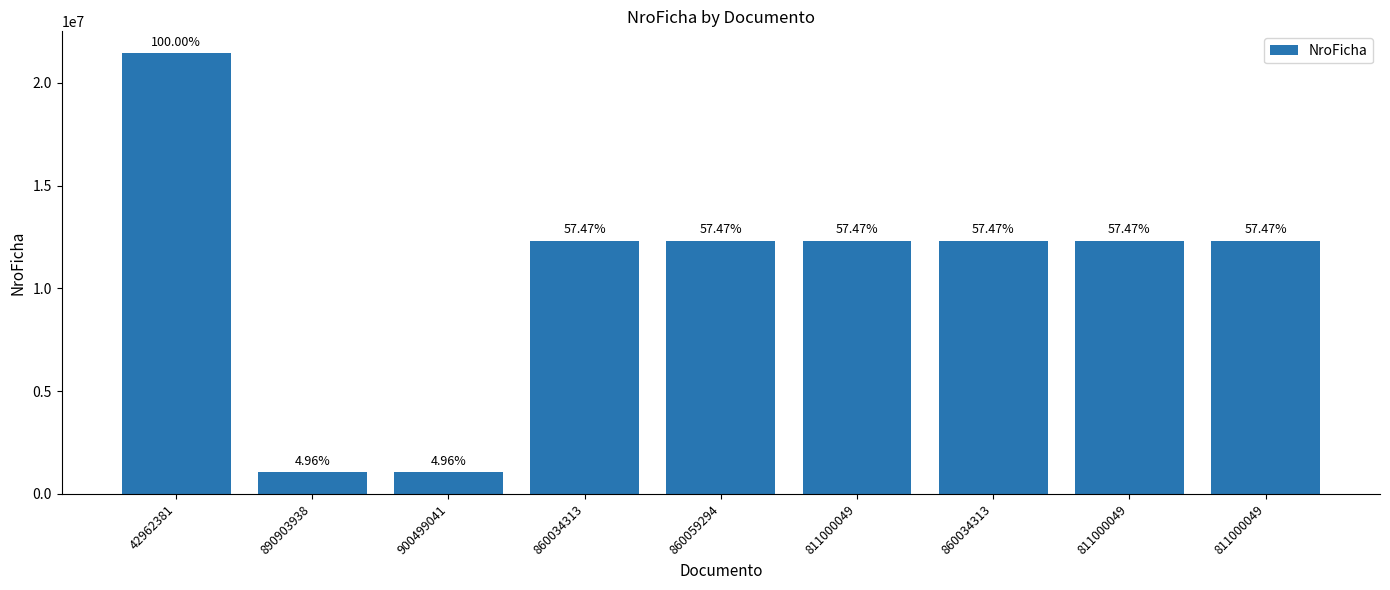

List the labels in order of value, smallest first.

890903938, 900499041, 860034313, 860059294, 811000049, 860034313, 811000049, 811000049, 42962381